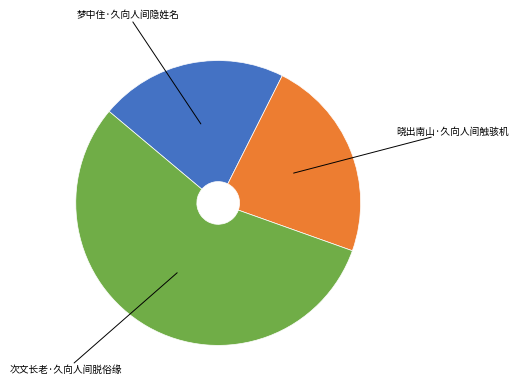

Is there a majority slice in this chart?

Yes